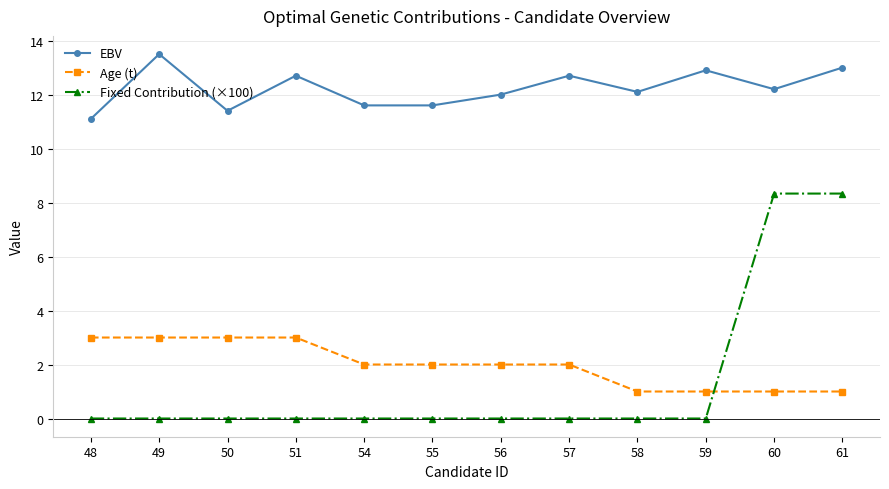

What is the total value across all series at 61?

22.3